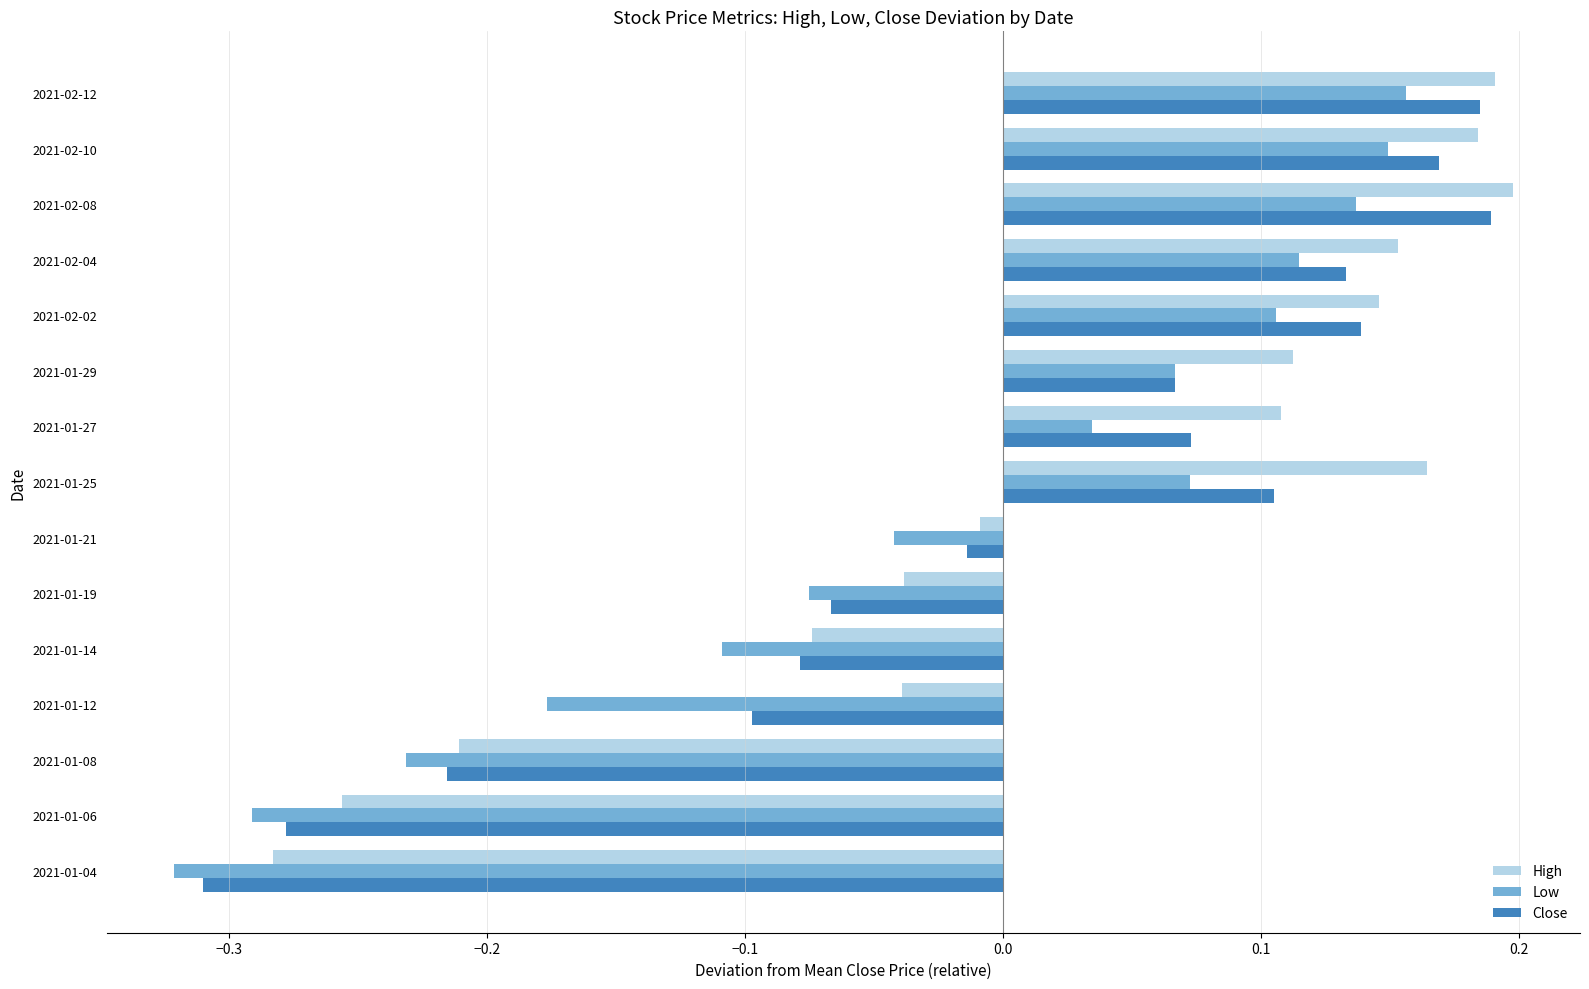

Which series changed the most between 2021-01-06 and 2021-01-27?

High